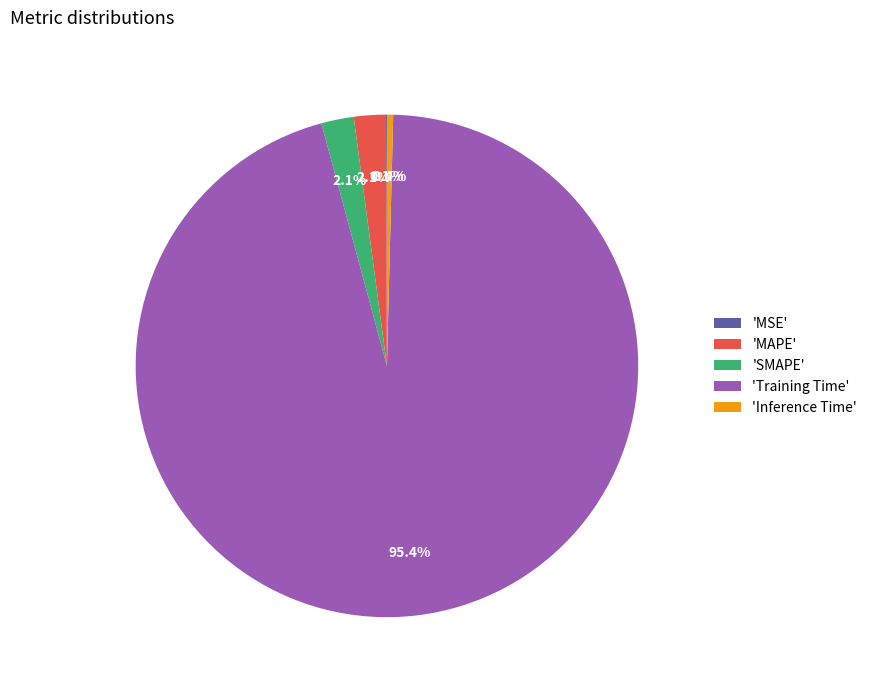

Does any single category account for the majority?

Yes